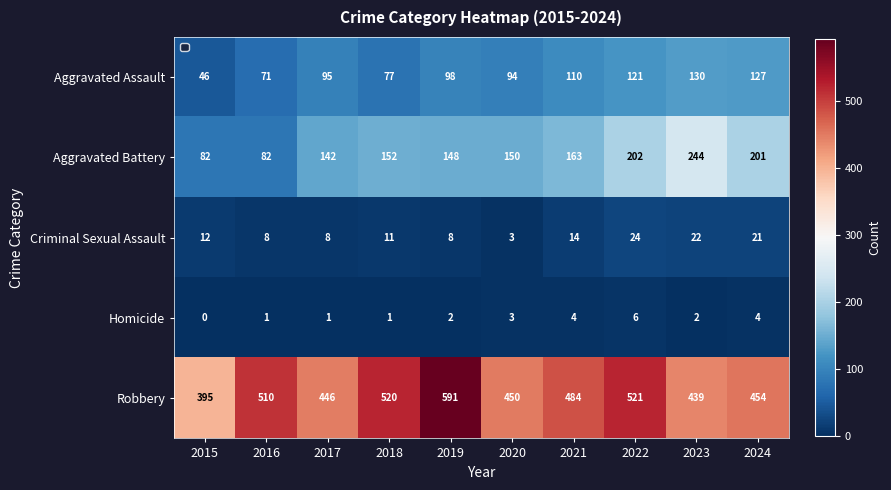

At which label is Robbery closest to 493?

2021